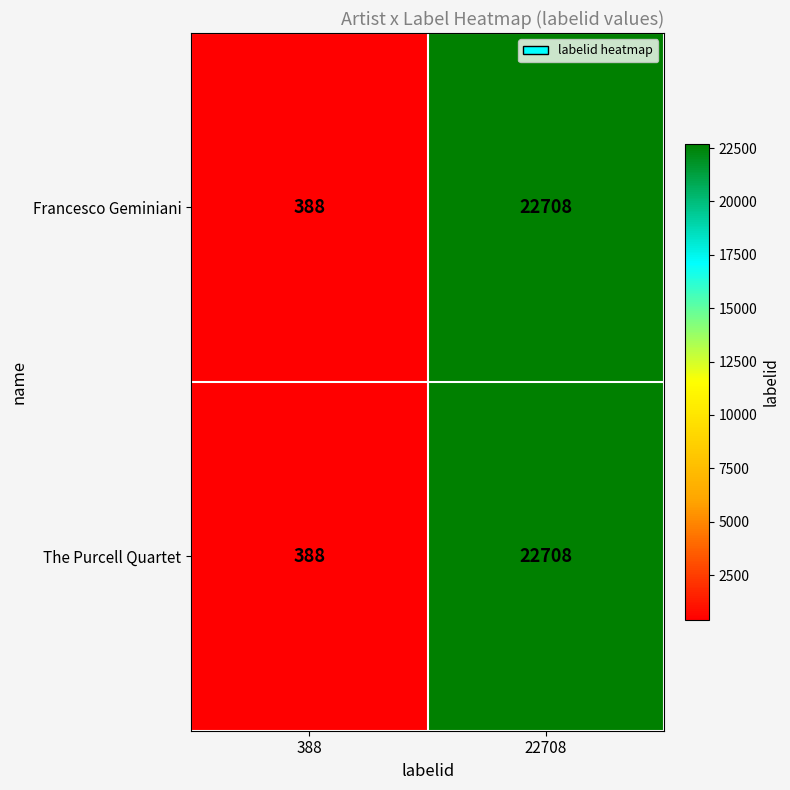

Where is Francesco Geminiani nearest to the value 11548?

388